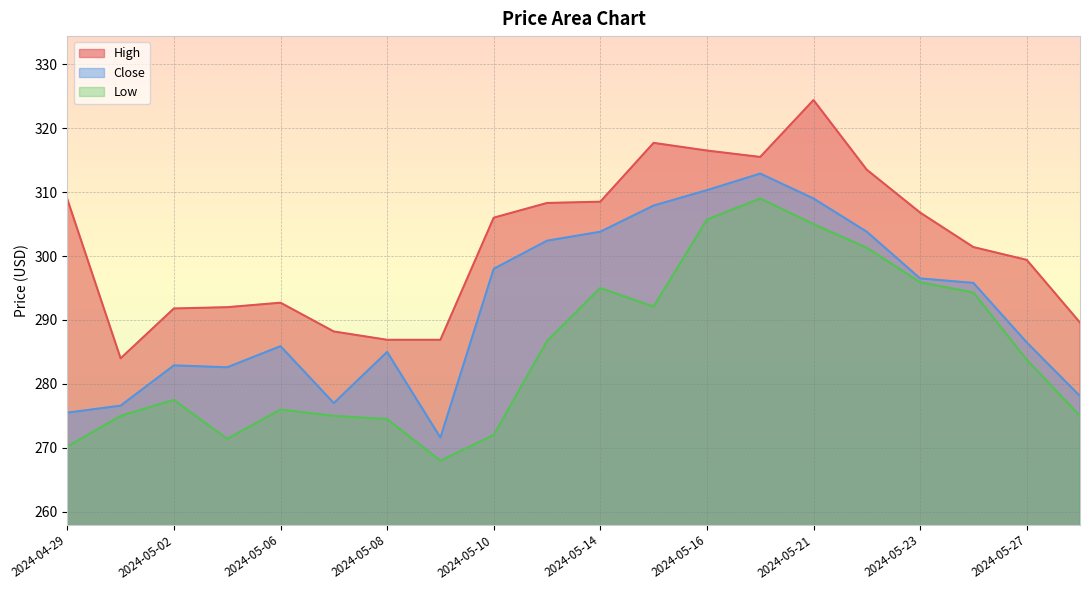

True or false: Close and High cross at least once.

False